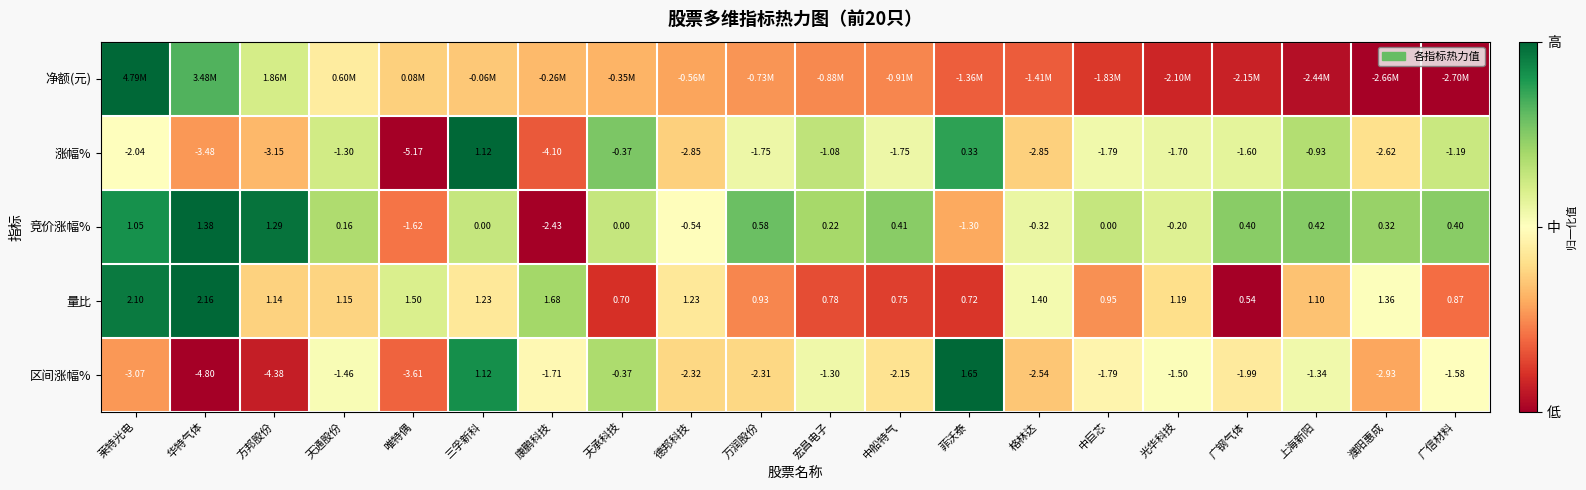

At which label is 涨幅% closest to -2?

莱特光电